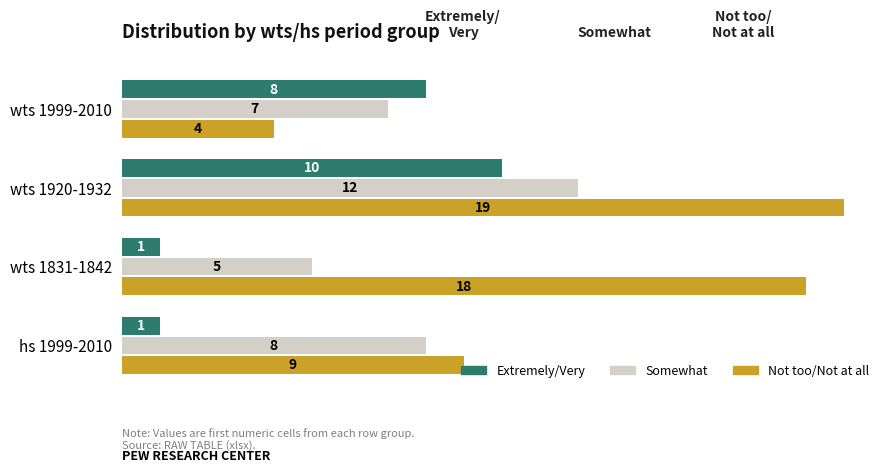

What is the lowest value of the Somewhat series?

5